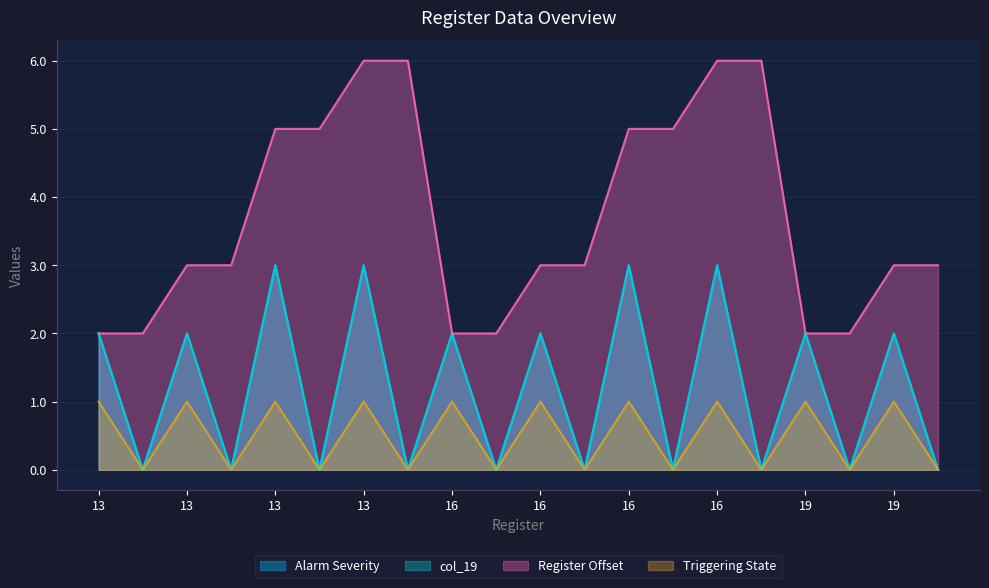

What is the value of the Triggering State point at the 10th from the left?

1